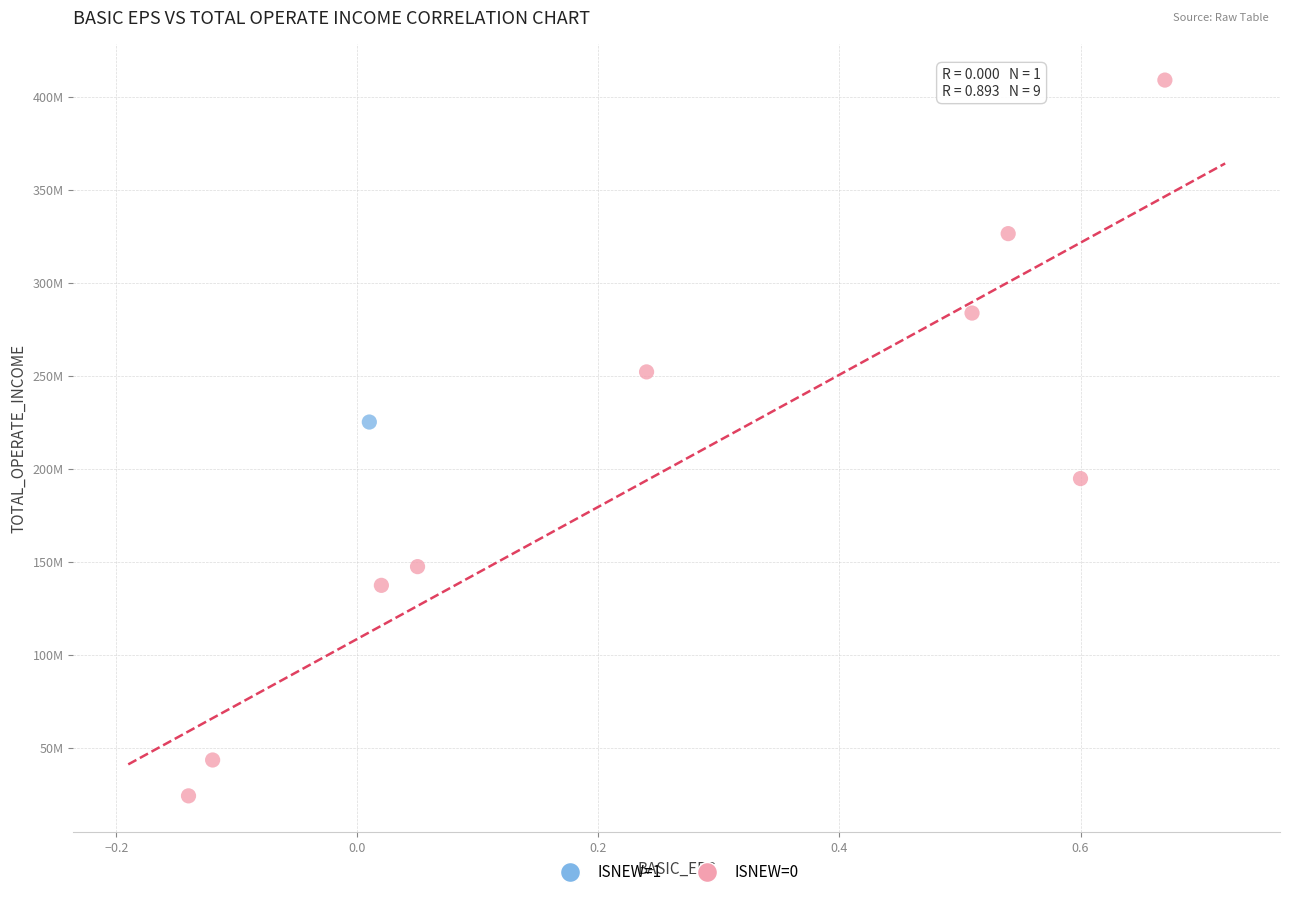

What are all the series names shown in the legend?

ISNEW=1, ISNEW=0